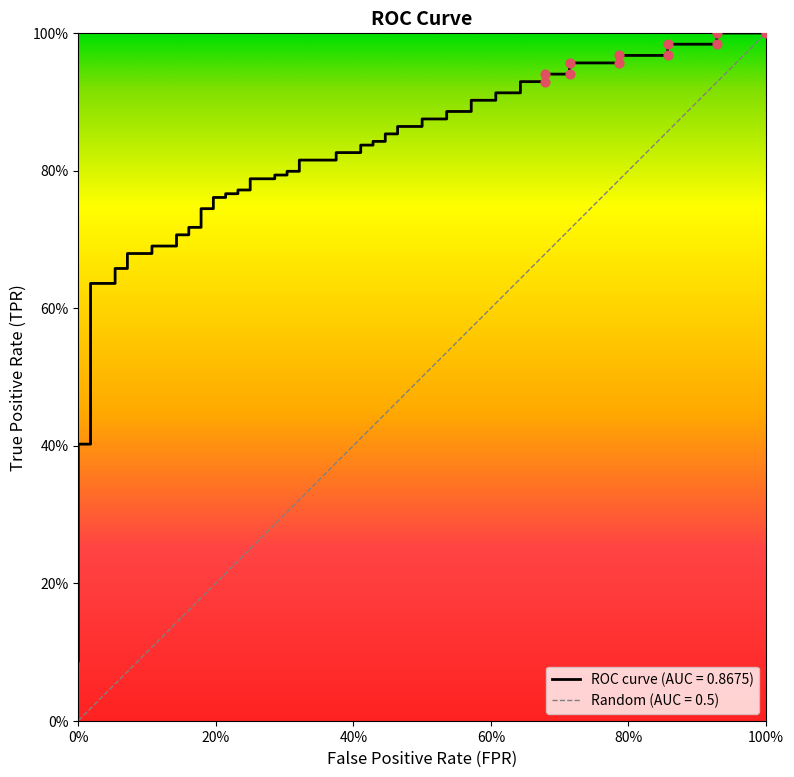

Which series contains the highest Y value?

tpr